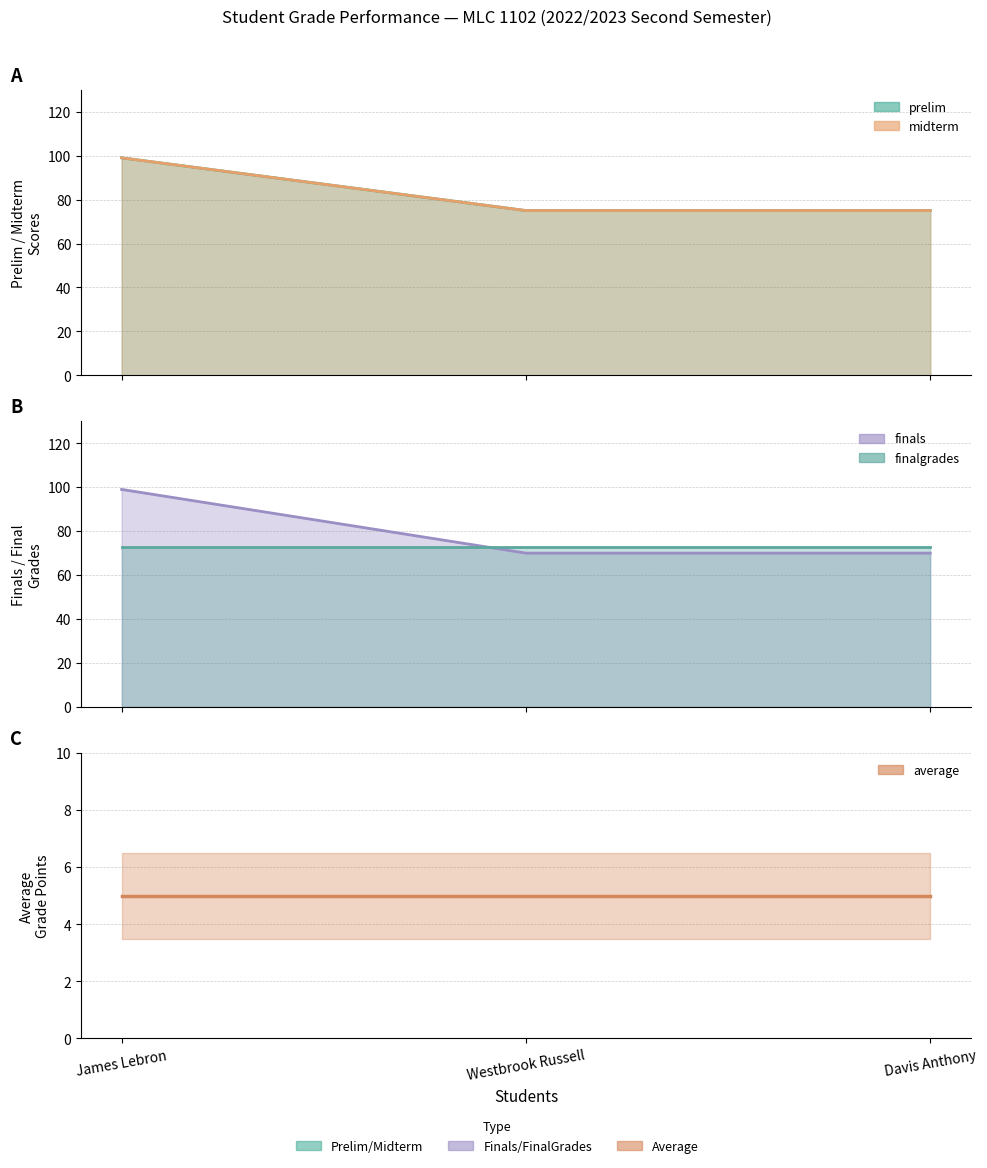

Which series has the largest total across all categories?

prelim